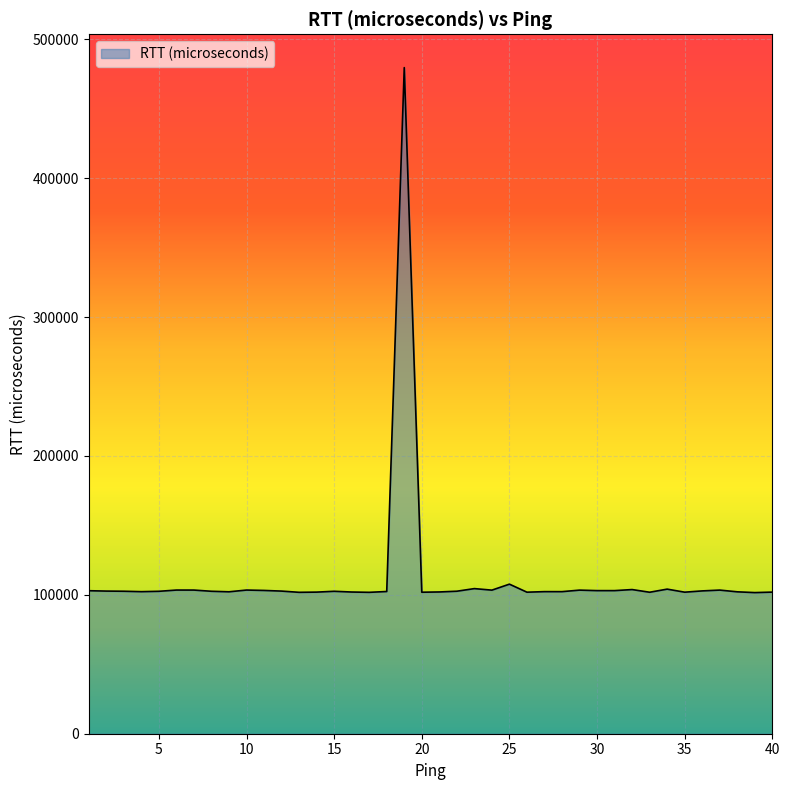

How many values are below 102602?

20